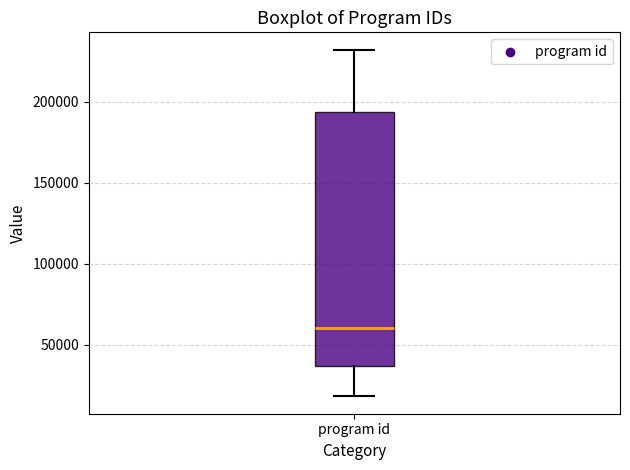

Where does the upper whisker of the box for program id end on the y-axis? The values are not printed on the chart, so give them approximately, as read against the axis.

230000